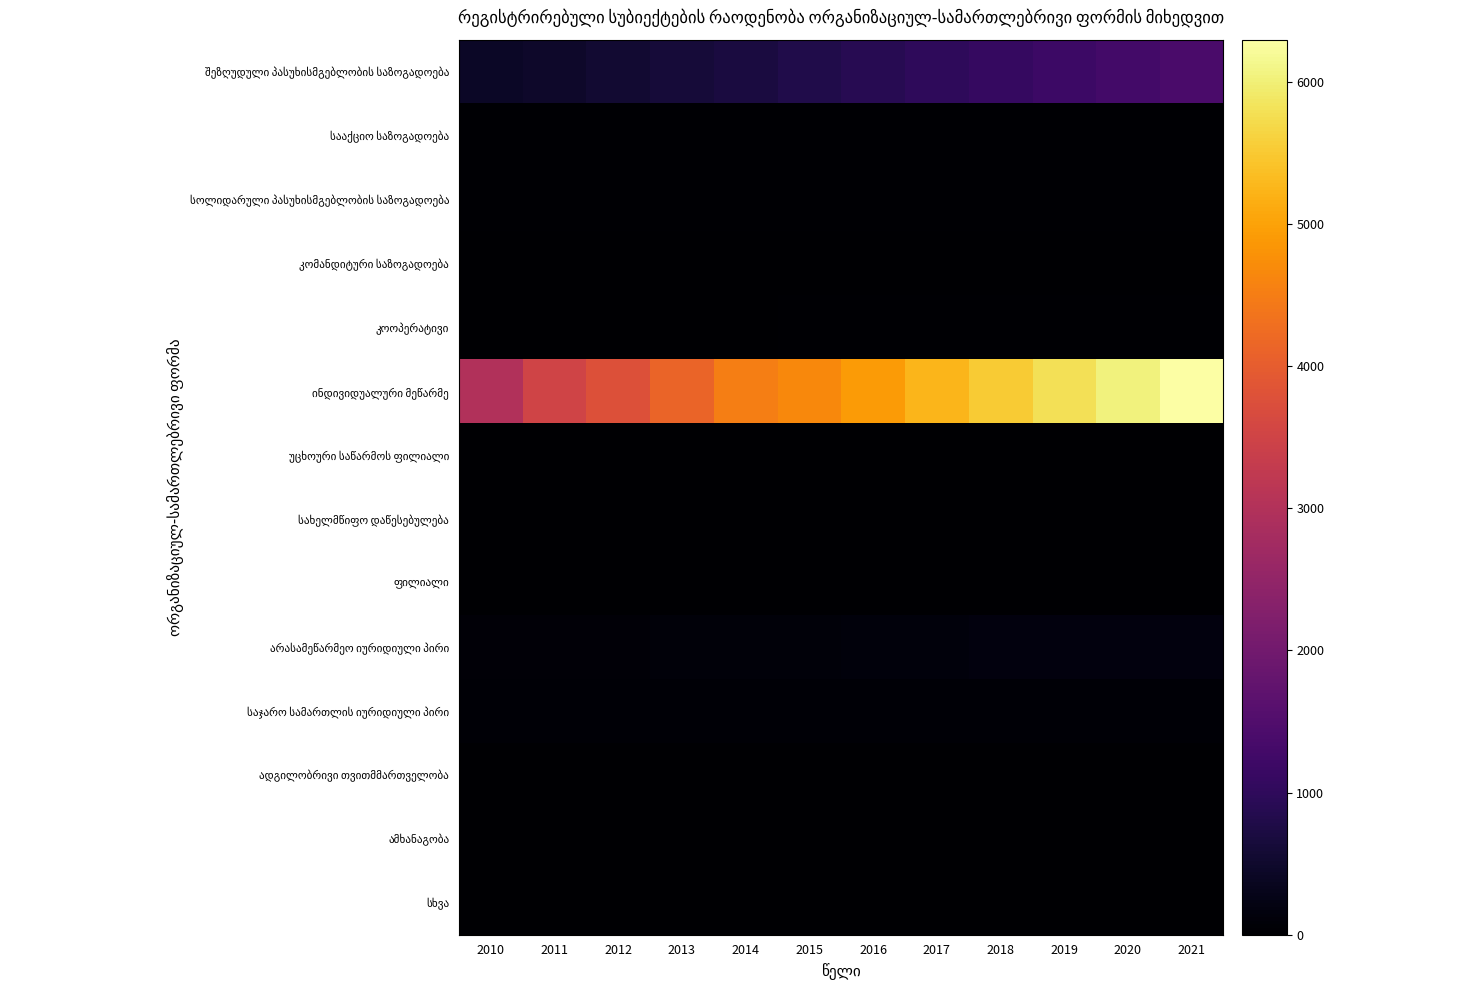

Which category has the highest value across all series?

2021